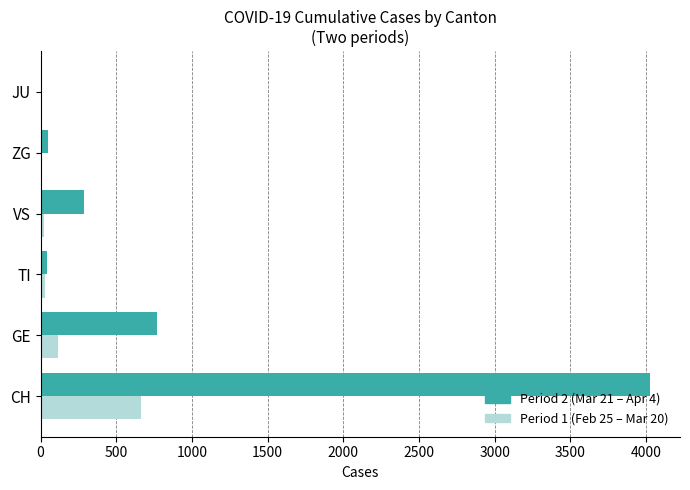

Which category has the highest value in the Period 2 (Mar 21 – Apr 4) series?

CH